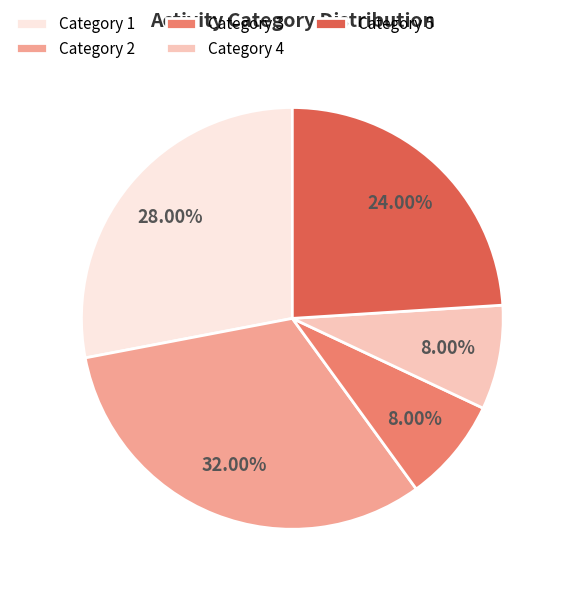

Count the number of slices in the pie.

5